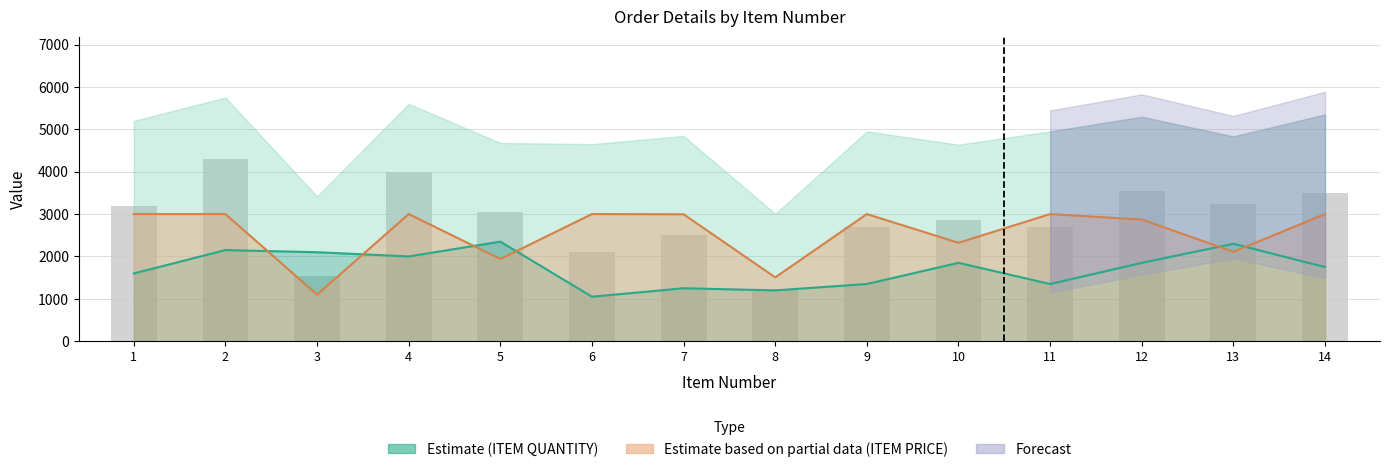

How many values are below 3039?

7